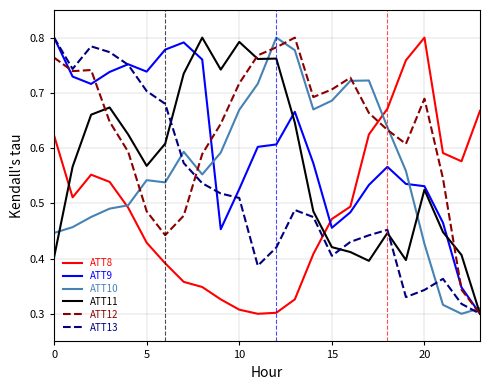

How many times do ATT8 and ATT9 cross each other?

1